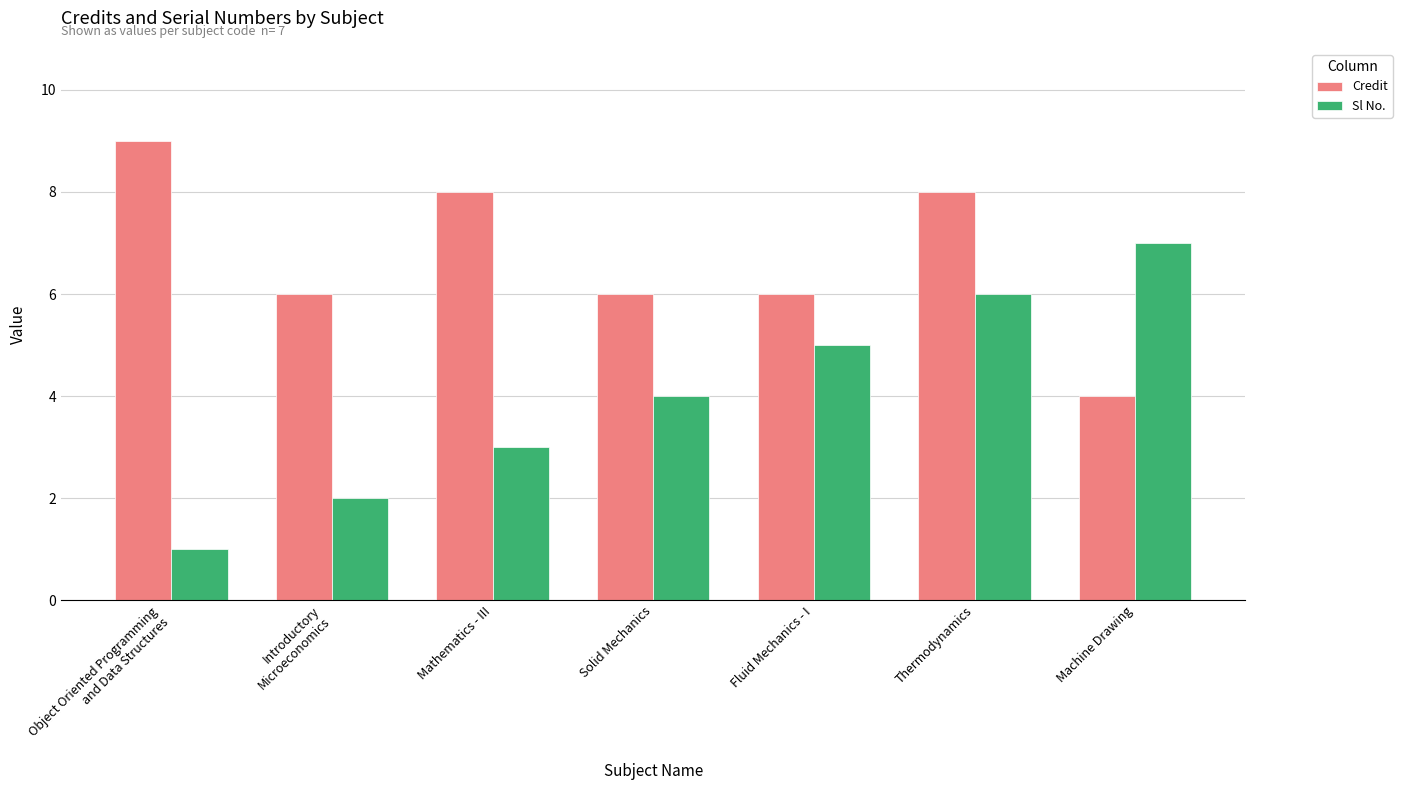

Reading left to right, what are all the values shown in this chart?

Credit: Object Oriented Programming
and Data Structures=9	Introductory
Microeconomics=6	Mathematics - III=8	Solid Mechanics=6	Fluid Mechanics - I=6	Thermodynamics=8	Machine Drawing=4
Sl No.: Object Oriented Programming
and Data Structures=1	Introductory
Microeconomics=2	Mathematics - III=3	Solid Mechanics=4	Fluid Mechanics - I=5	Thermodynamics=6	Machine Drawing=7